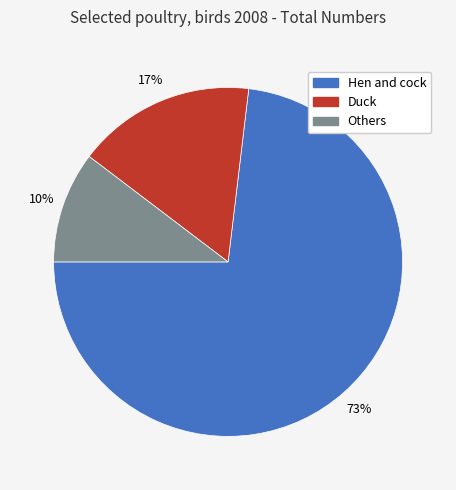

Does Hen and cock account for over 50% of the chart?

Yes